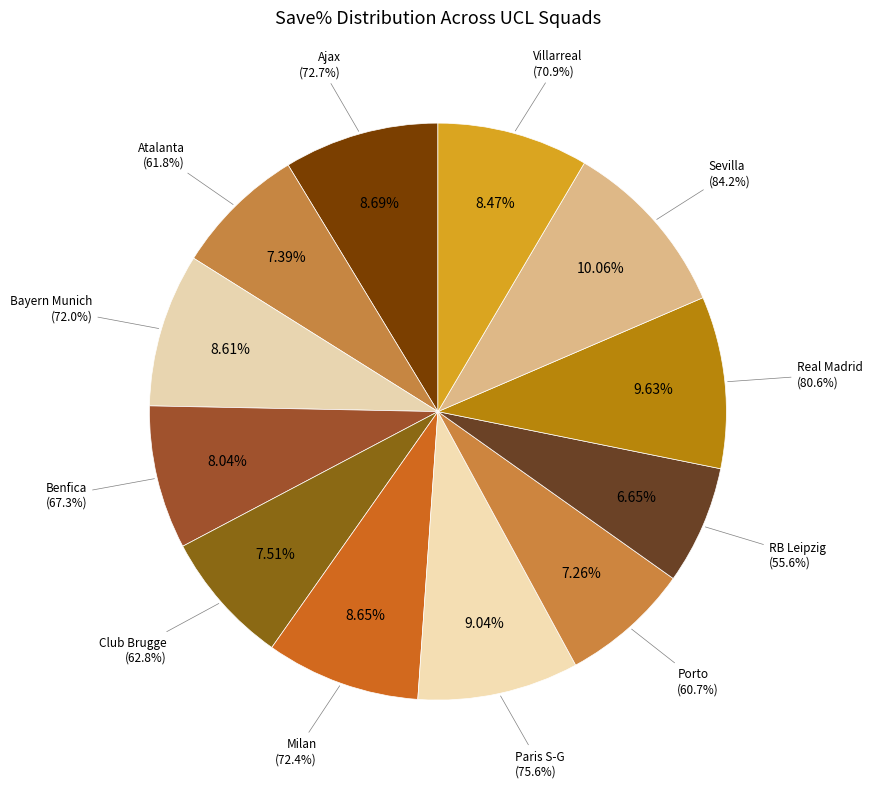

What is the change in value from Bayern Munich to Porto?

-11.3